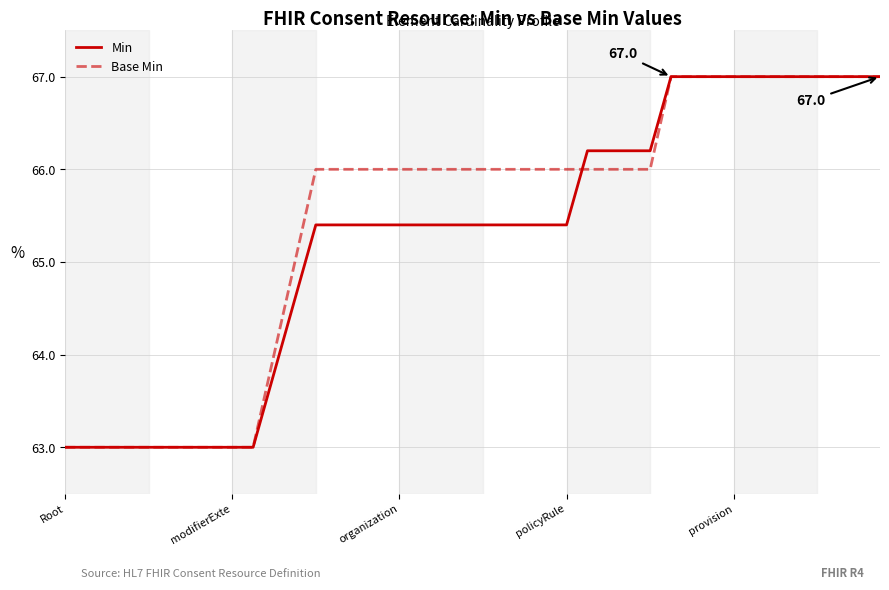

What is the sum of all Base Min values?

2618.0